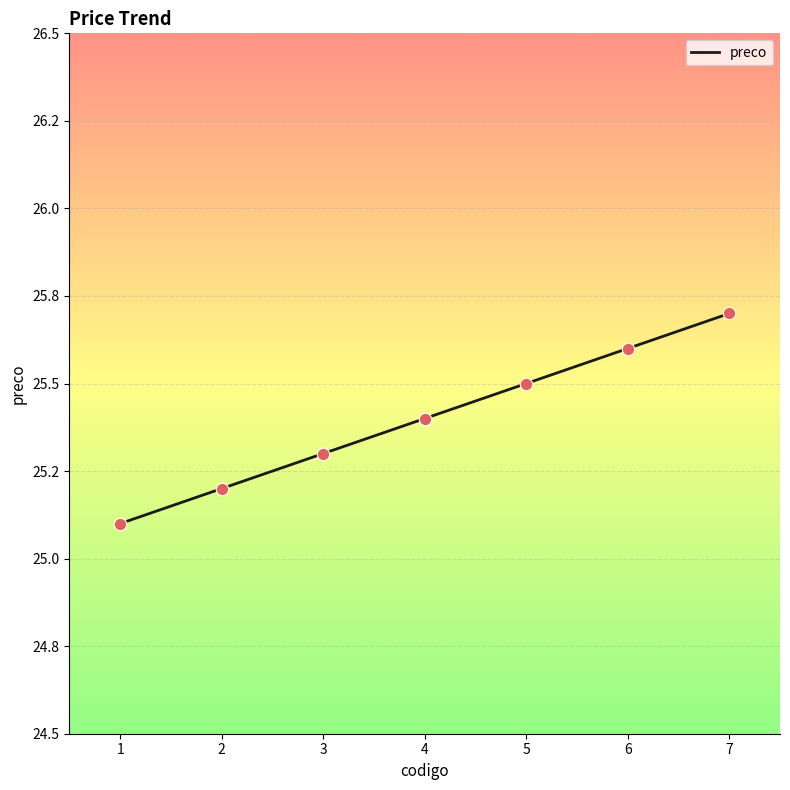

What is the ratio of the value at 6 to the value at 7?

1.0